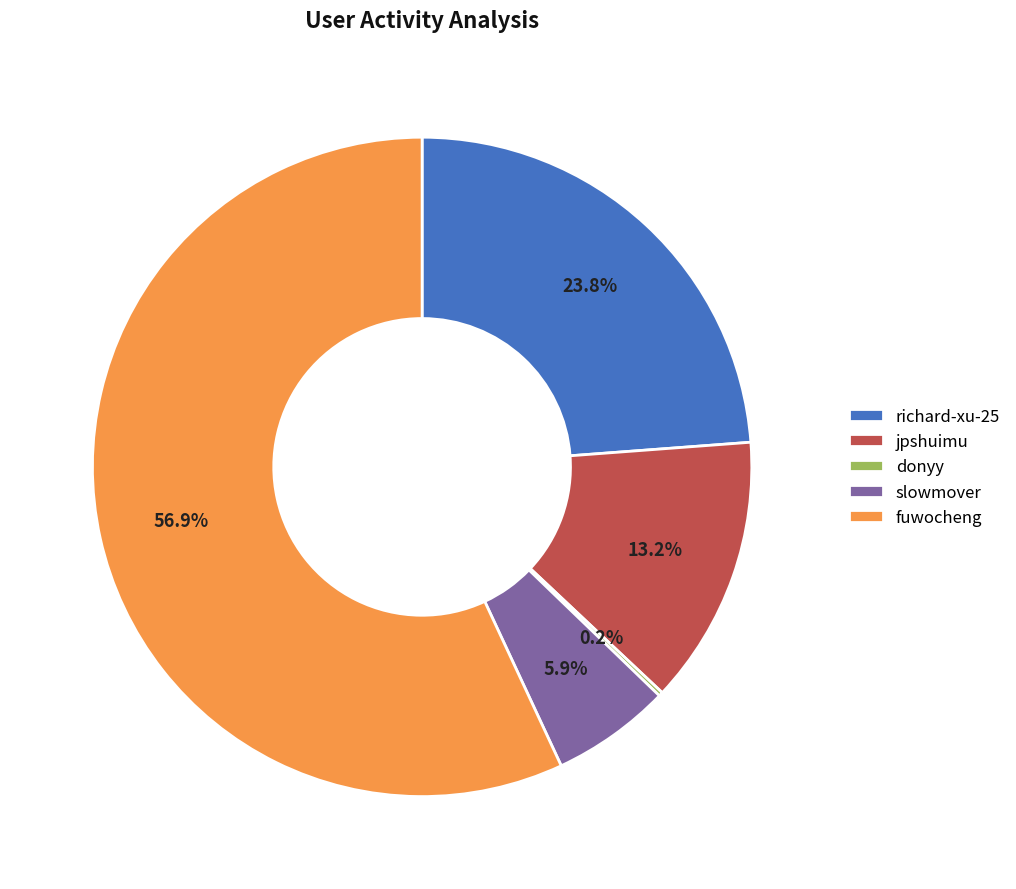

Which has a higher value, fuwocheng or slowmover?

fuwocheng